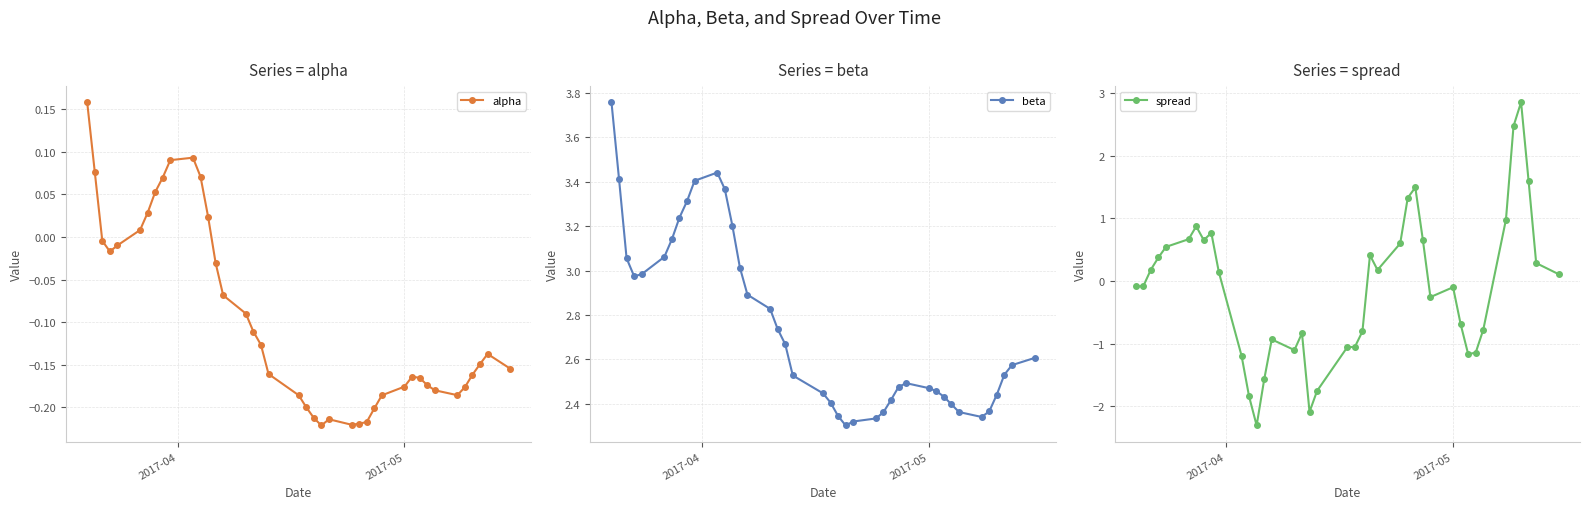

How many negative values does the alpha series have?

30